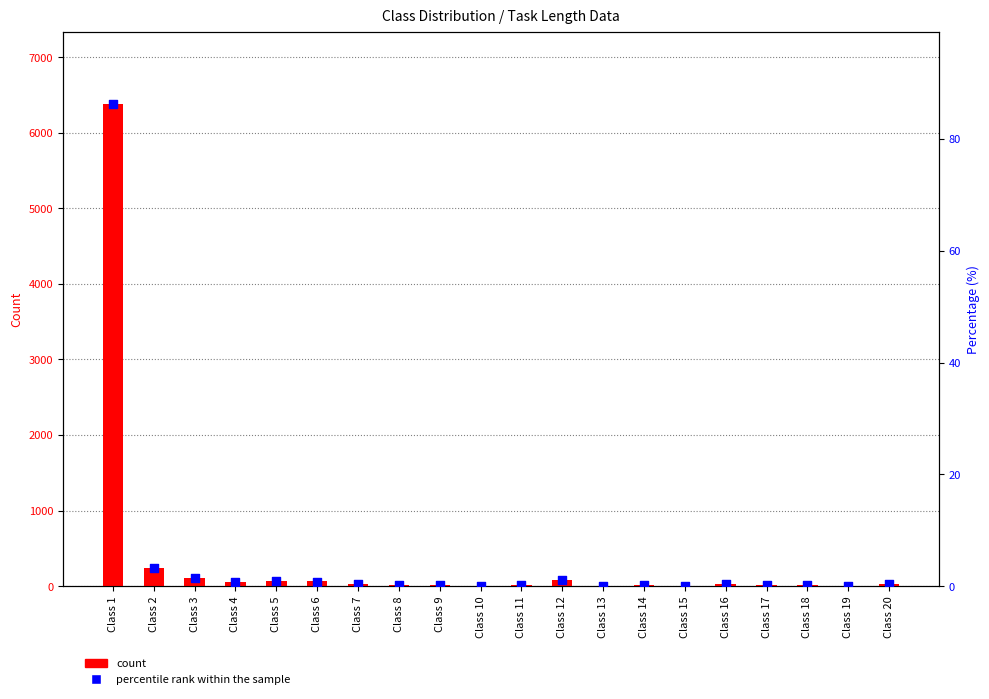

What is the total value across all series at Class 13?

3.0